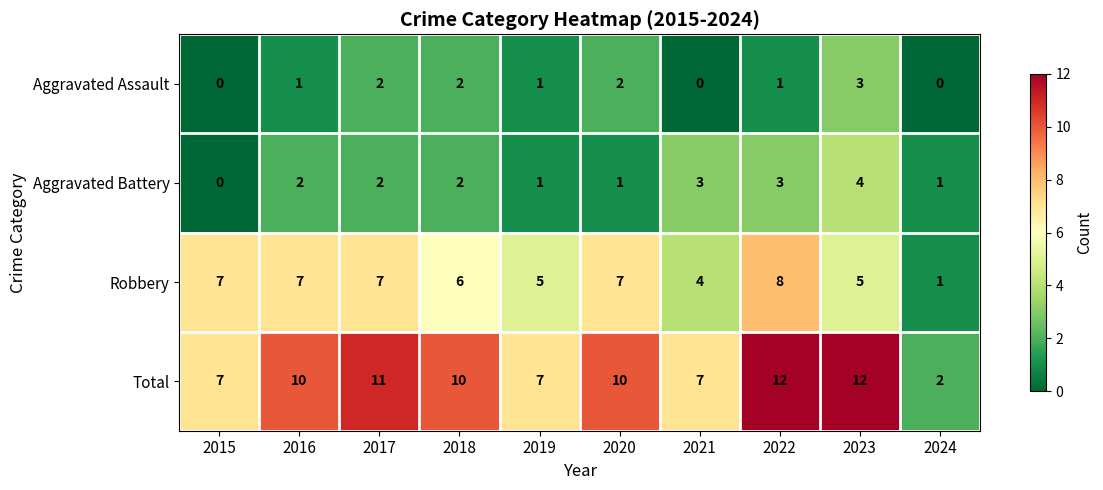

Count the number of categories in the chart.

10